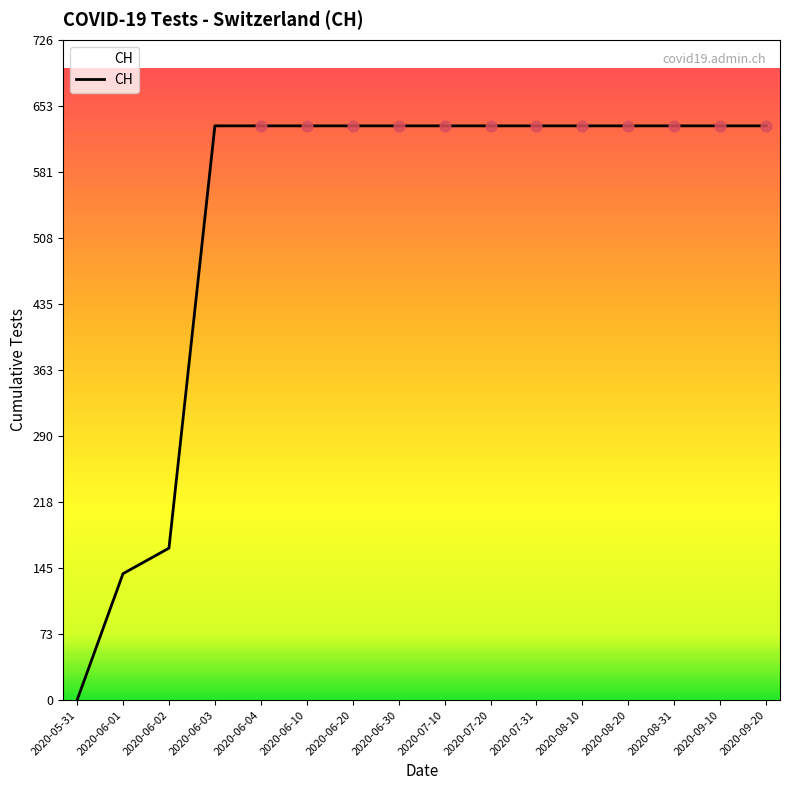

What is the change in value from 2020-06-02 to 2020-06-04?

+464